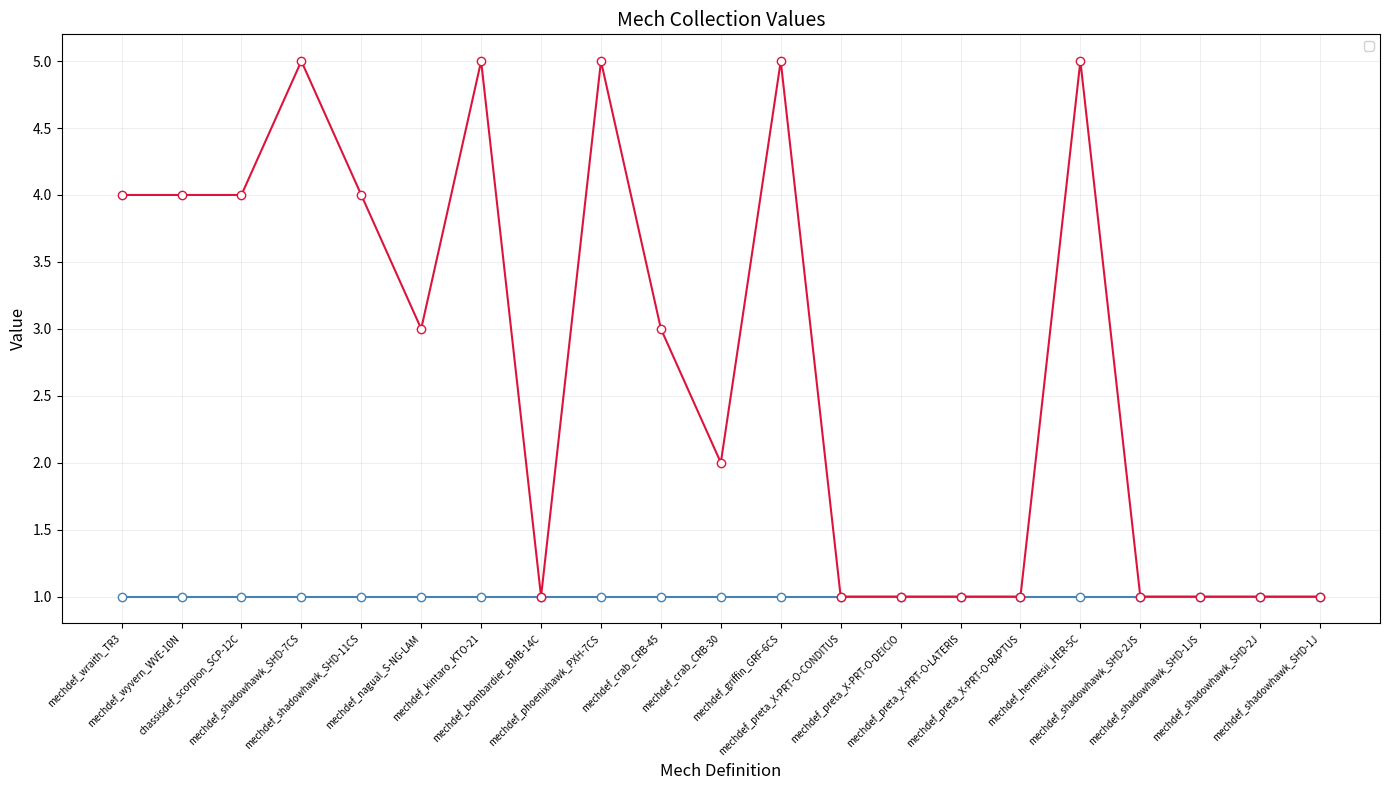

What is the difference between the maximum and minimum values?

4